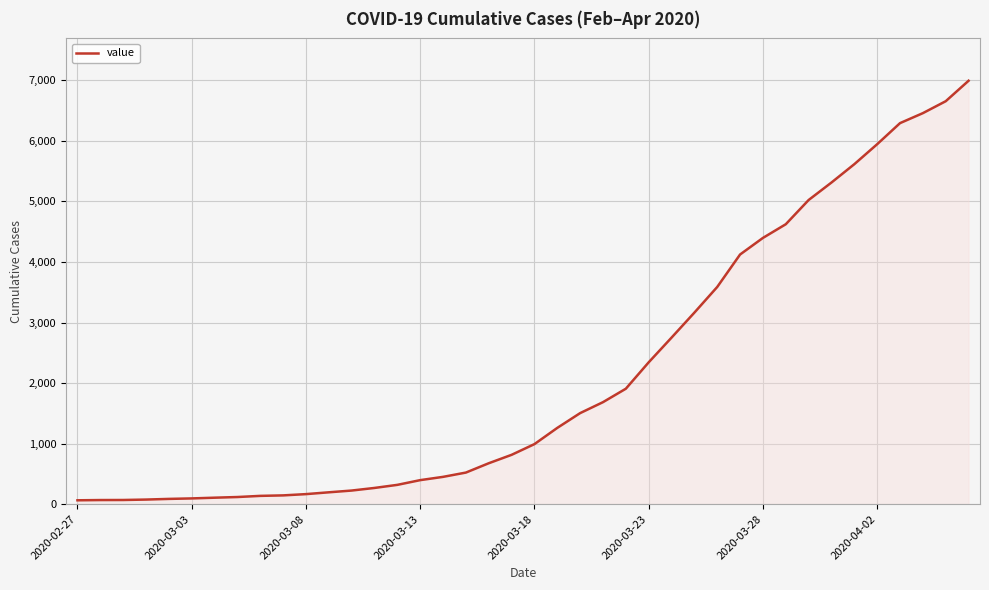

What is the greatest value displayed?

6994